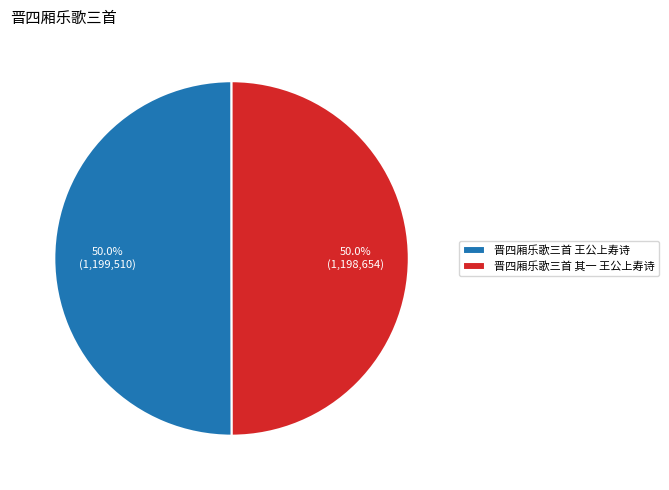

What percentage is NOT represented by 晋四厢乐歌三首 其一 王公上寿诗?

50.0%